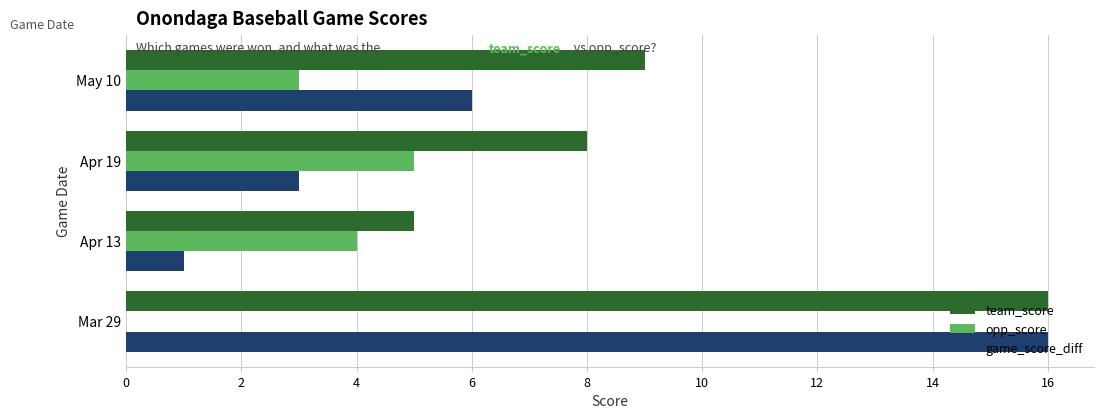

What is the sum of the game_score_diff values at Mar 29 and May 10?

22